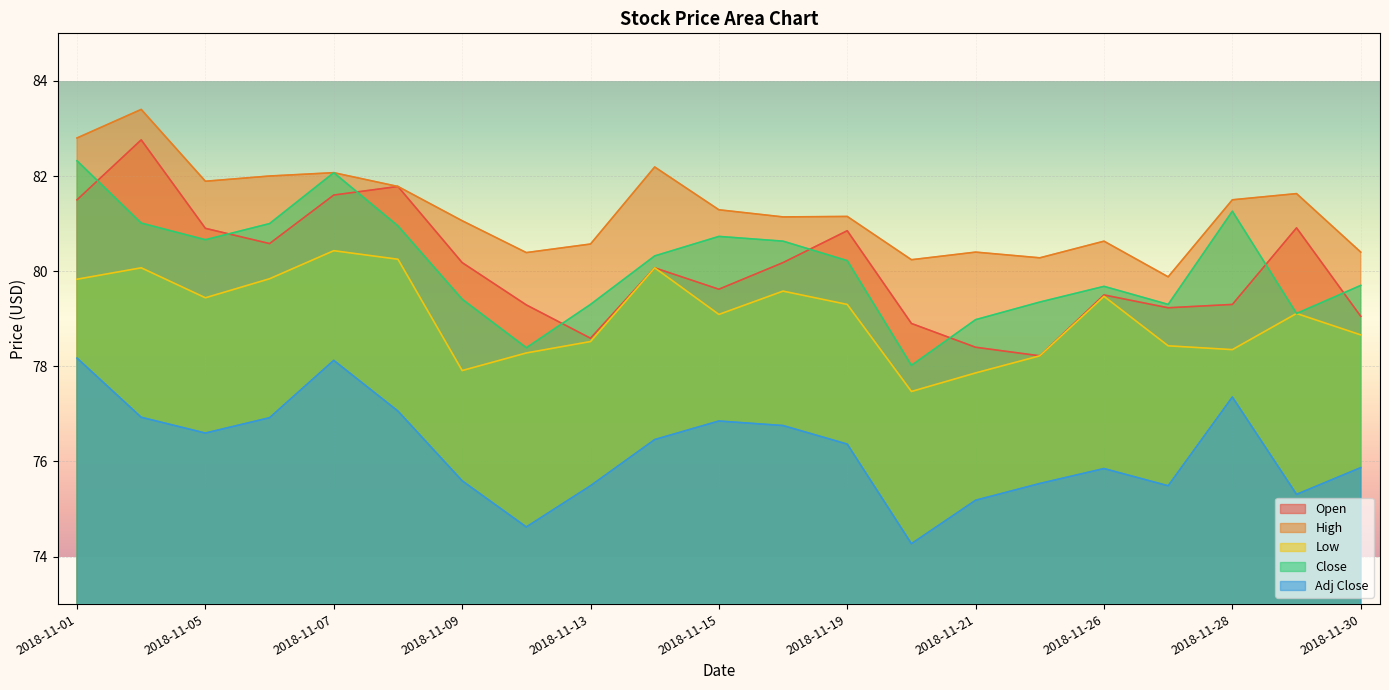

Does the chart display data point markers on the line(s)?

No